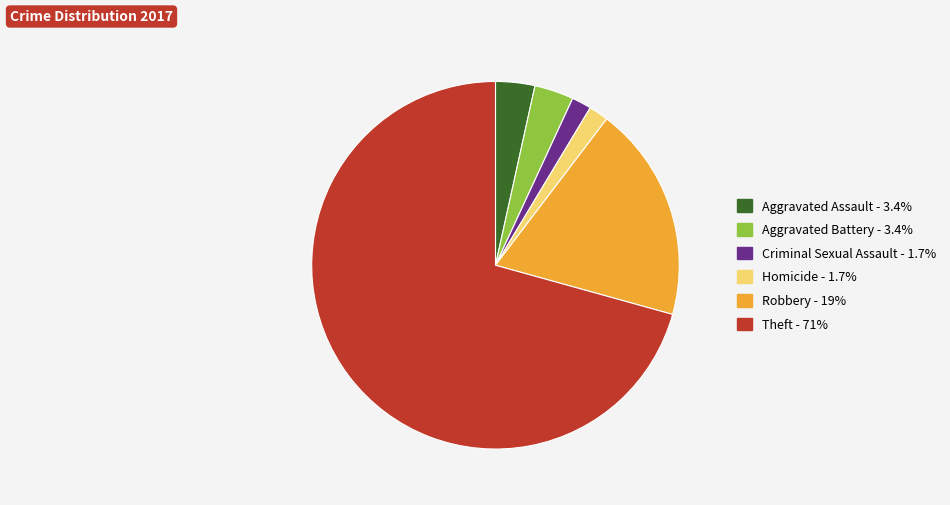

Which has a higher value, Aggravated Battery or Robbery?

Robbery